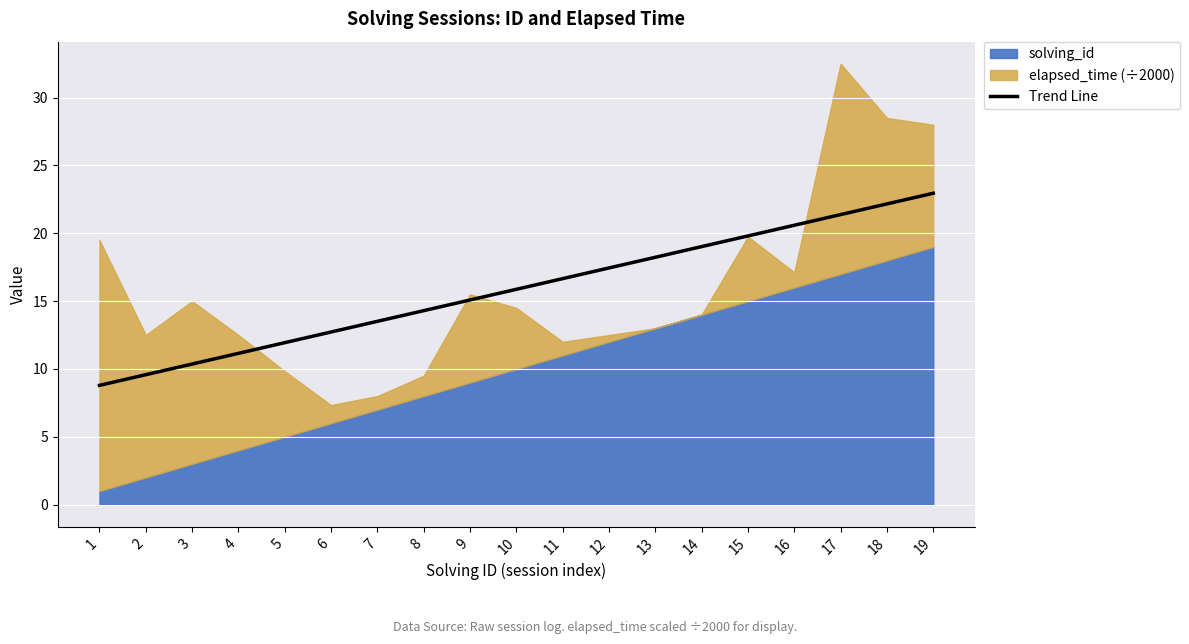

What is the approximate value at 8?

14.3